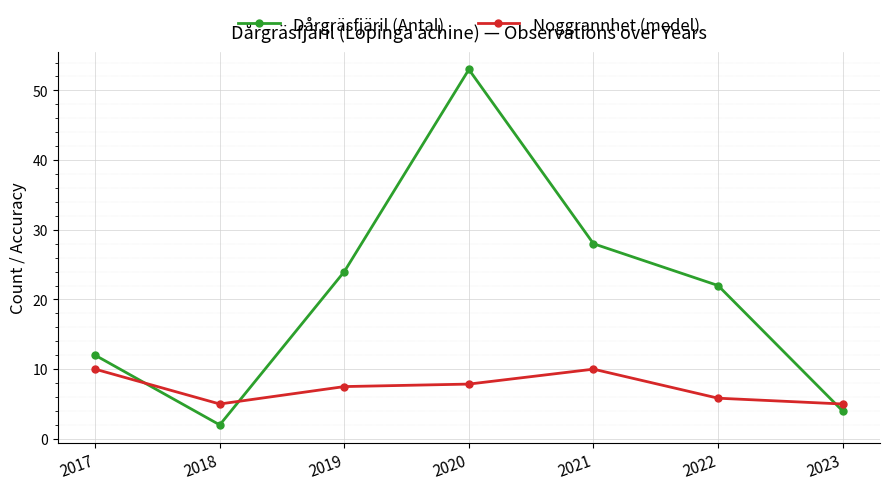

Is the value of Noggrannhet (medel) at 2021 greater than the value of Dårgräsfjäril (Antal) at 2019?

No